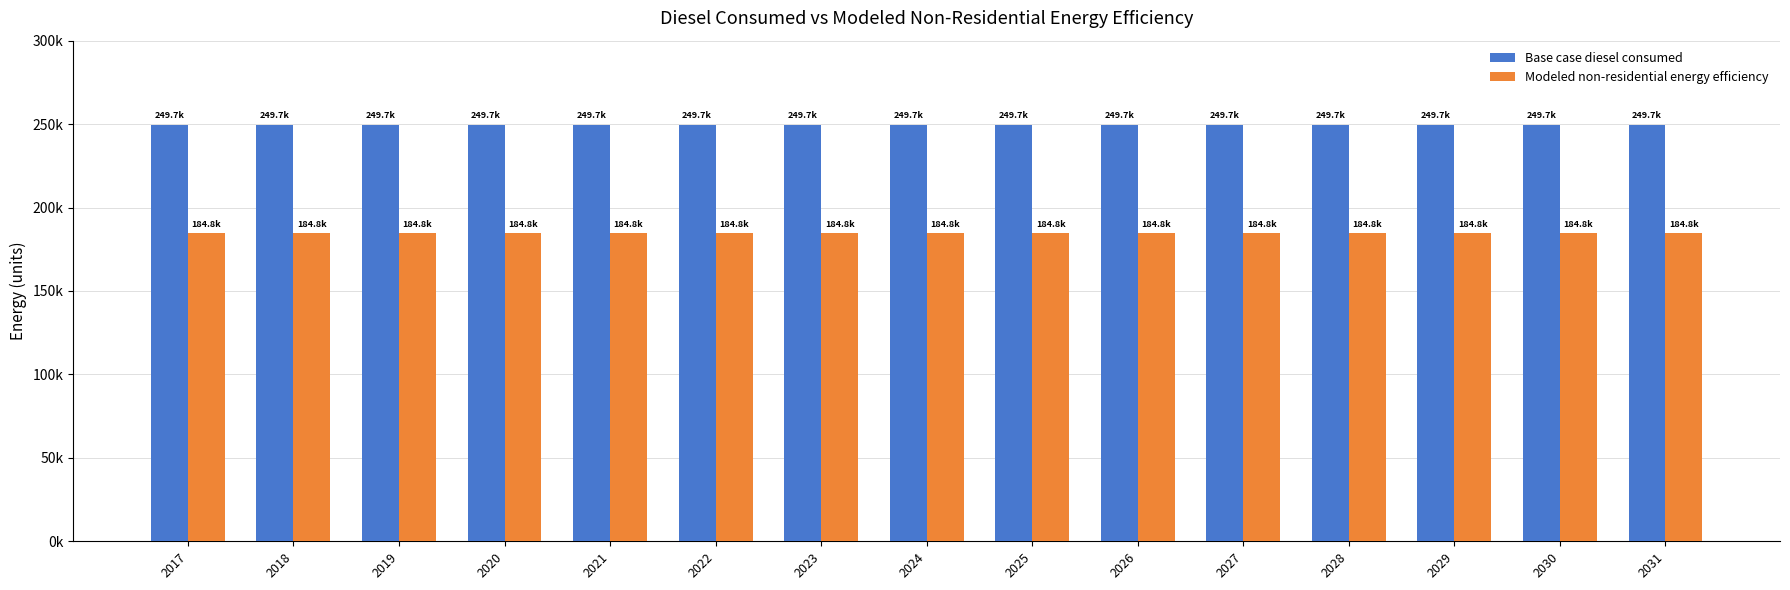

What are all the series names shown in the legend?

Base case diesel consumed, Modeled non-residential energy efficiency